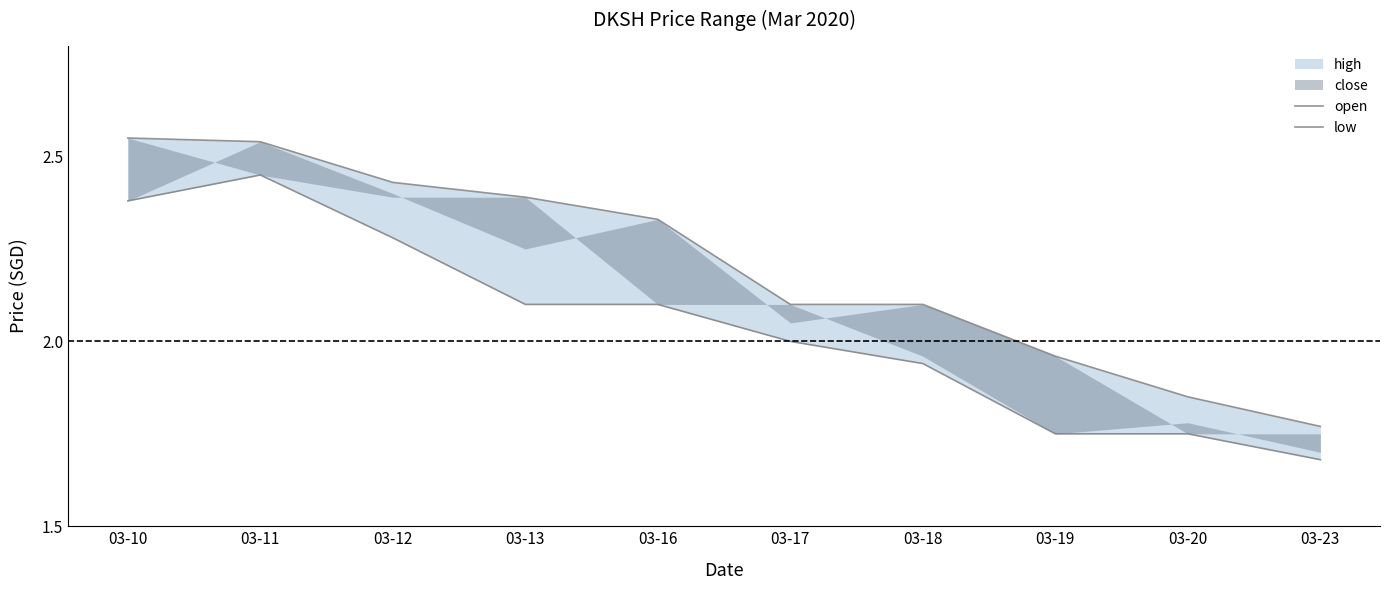

Between 03-11 and 03-18, which series saw the biggest shift?

low